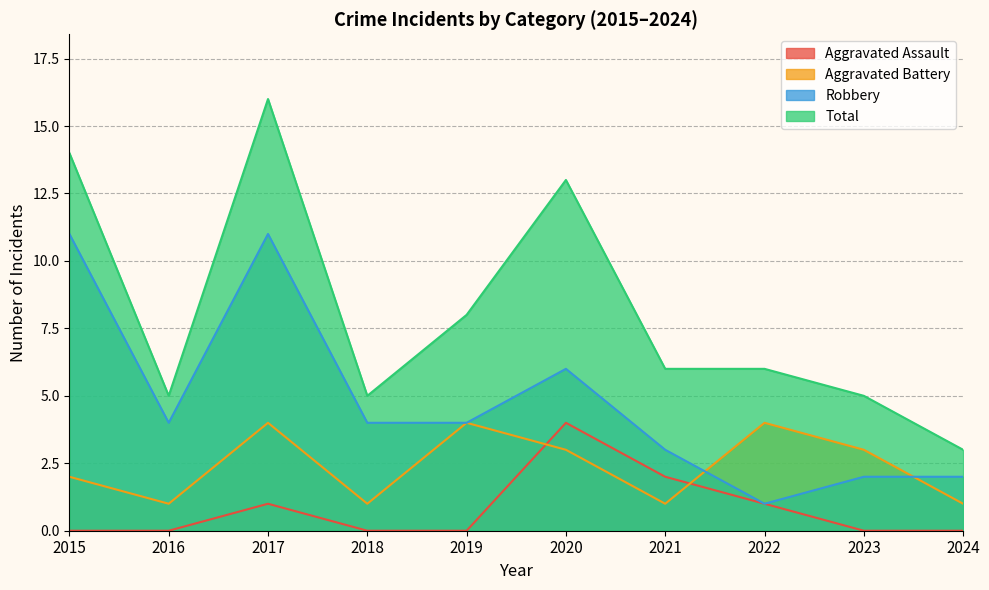

Count the number of categories in the chart.

10